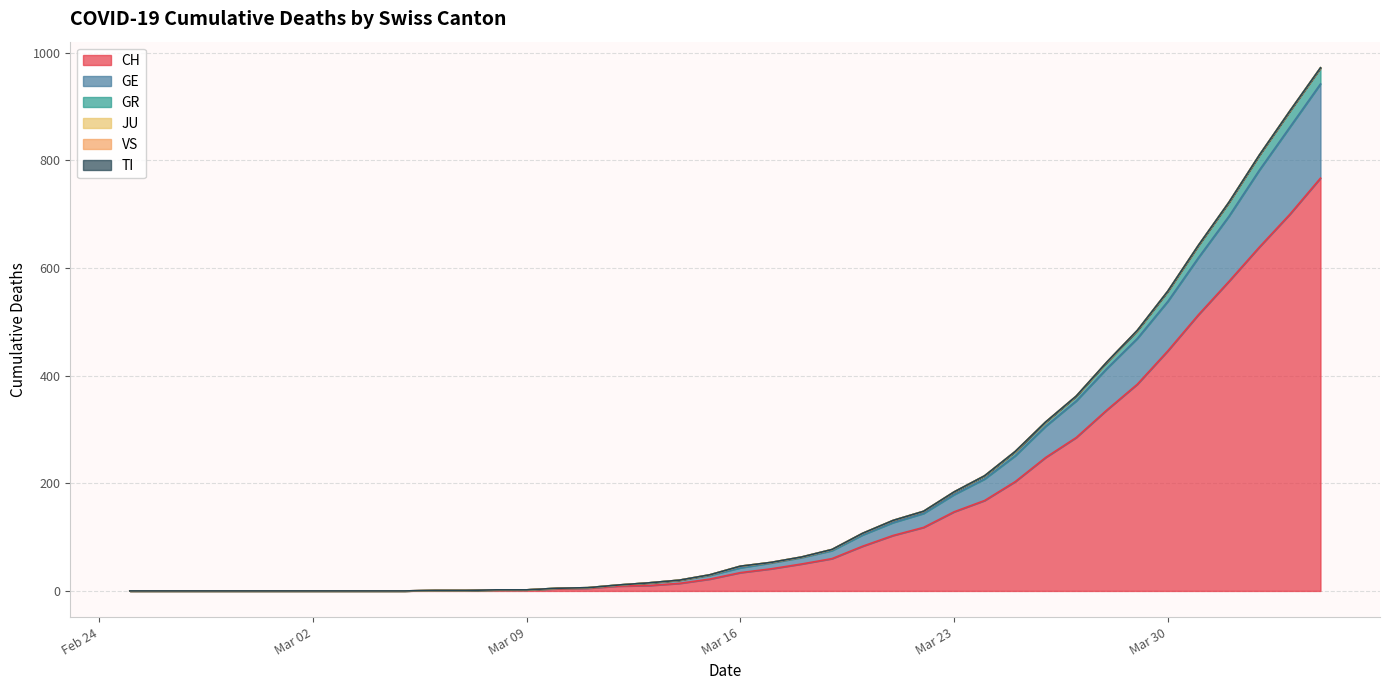

What is the average value of the CH series?

149